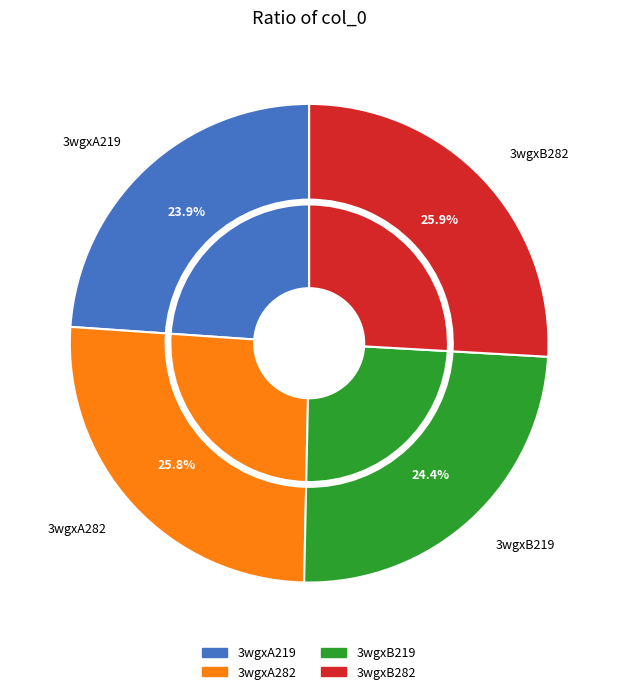

What percentage is NOT represented by 3wgxA282?

74.2%